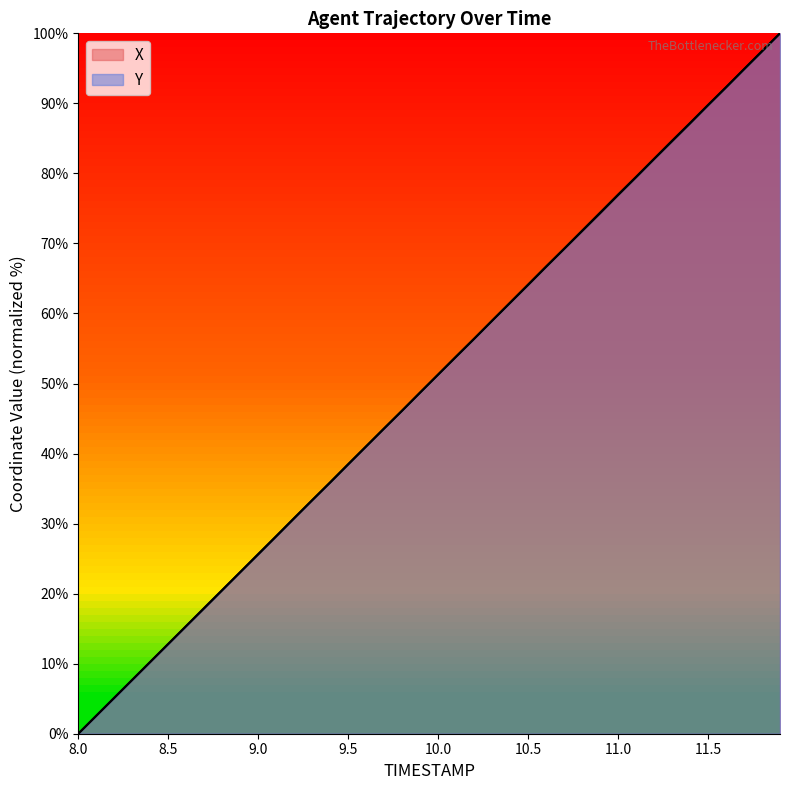

Does the chart display data point markers on the line(s)?

No